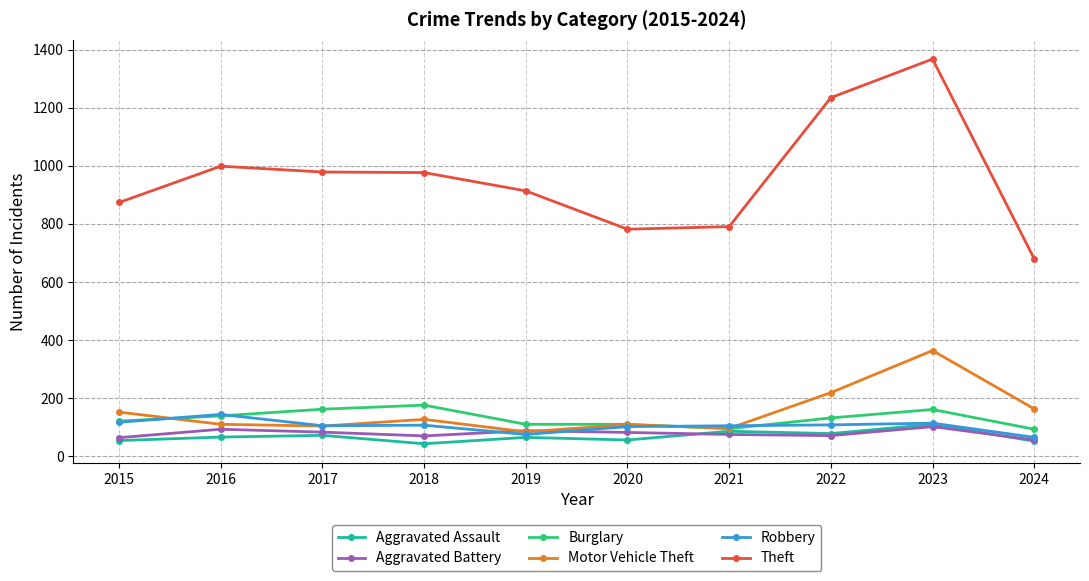

Which series has the widest spread of values?

Theft